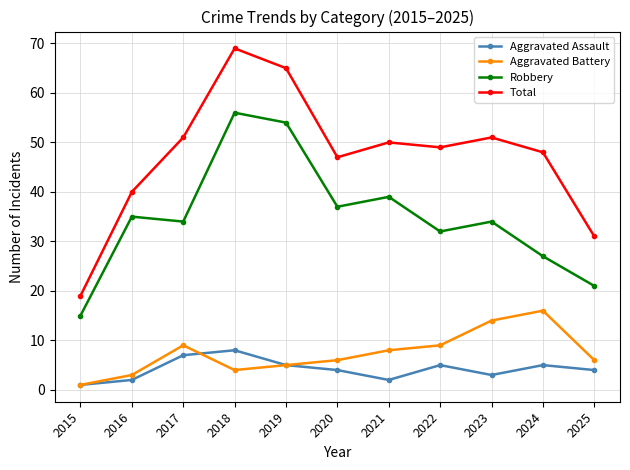

Reading right to left, list all the values displayed in this chart.

Aggravated Assault: 2025=4	2024=5	2023=3	2022=5	2021=2	2020=4	2019=5	2018=8	2017=7	2016=2	2015=1
Aggravated Battery: 2025=6	2024=16	2023=14	2022=9	2021=8	2020=6	2019=5	2018=4	2017=9	2016=3	2015=1
Robbery: 2025=21	2024=27	2023=34	2022=32	2021=39	2020=37	2019=54	2018=56	2017=34	2016=35	2015=15
Total: 2025=31	2024=48	2023=51	2022=49	2021=50	2020=47	2019=65	2018=69	2017=51	2016=40	2015=19